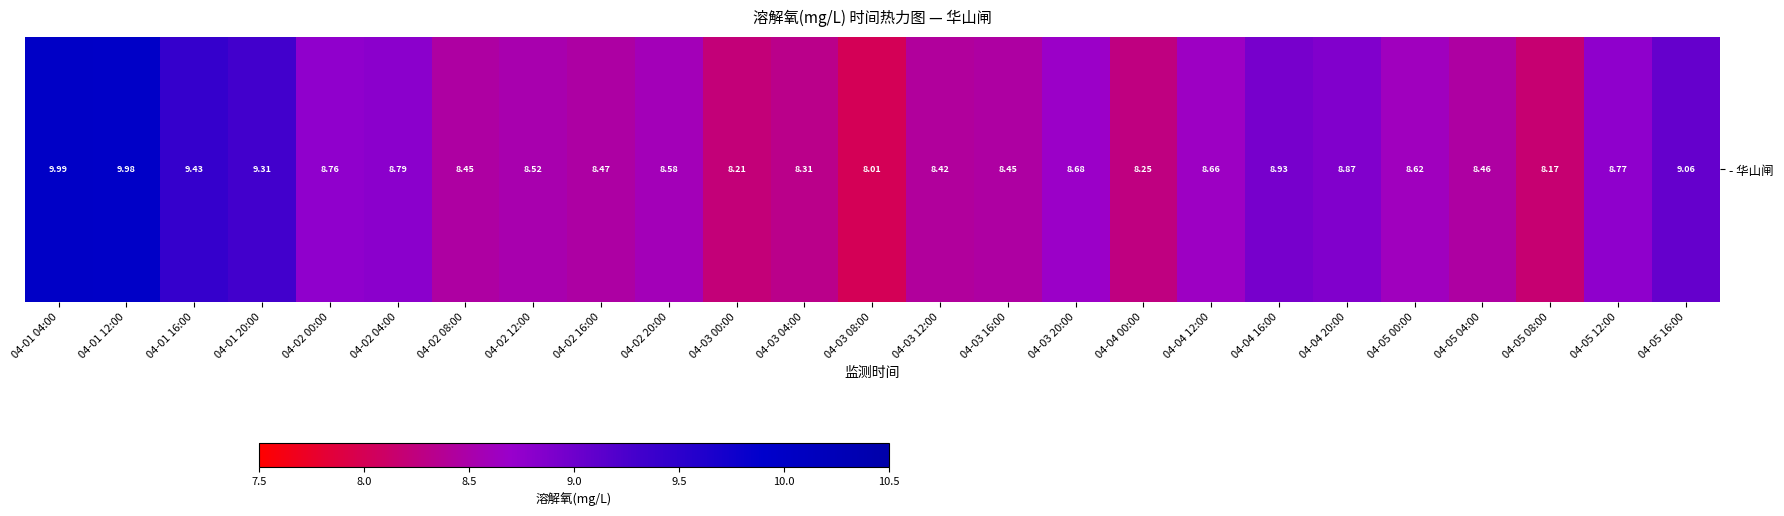

Reading left to right, extract all data points from this chart.

10.0	10.0	9.4	9.3	8.8	8.8	8.4	8.5	8.5	8.6	8.2	8.3	8.0	8.4	8.4	8.7	8.2	8.7	8.9	8.9	8.6	8.5	8.2	8.8	9.1